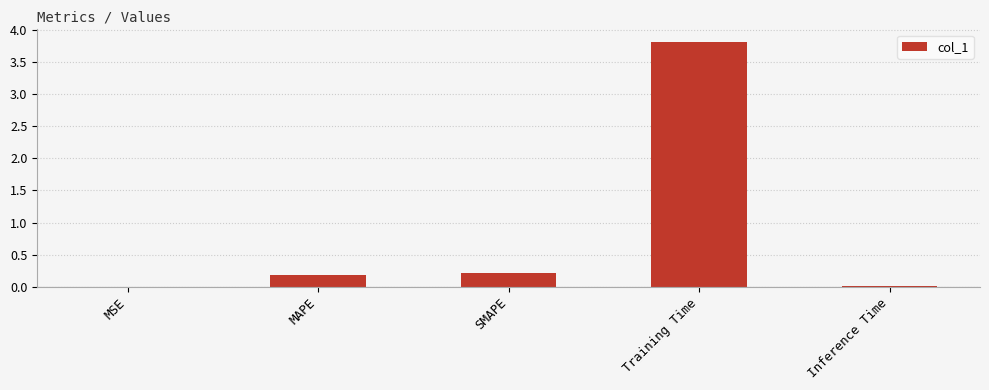

The chart shows a value of 0.2 at SMAPE. True or false?

True